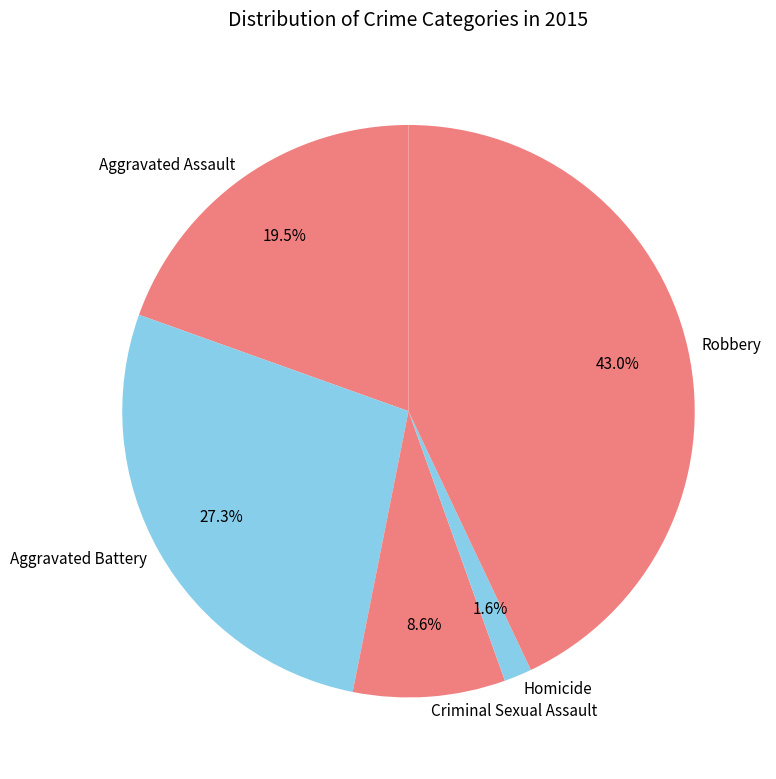

Is it true that Aggravated Assault is 33% of the pie?

False